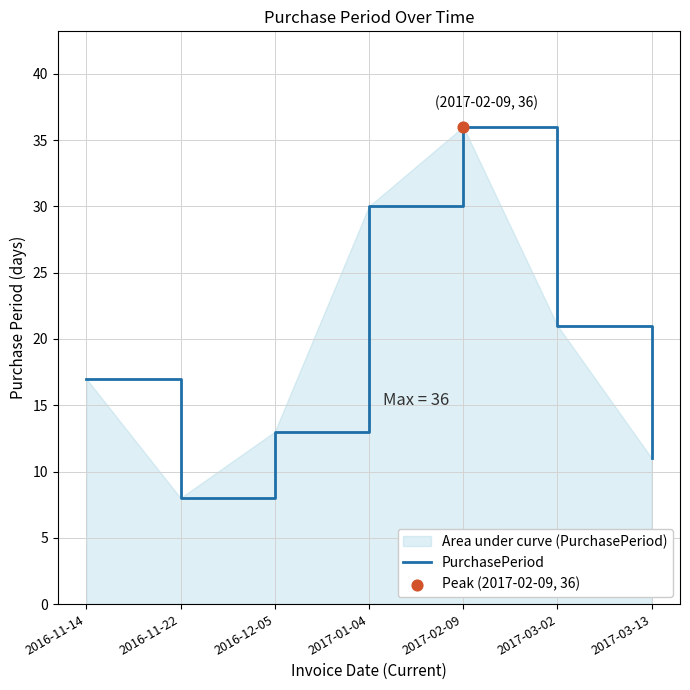

Which has a higher value, 2017-02-09 or 2017-01-04?

2017-02-09